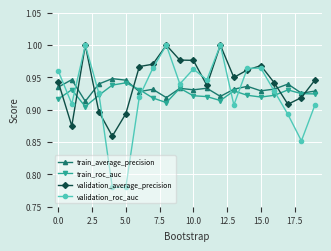

True or false: validation_roc_auc has more than 2 points higher than both neighbors.

True